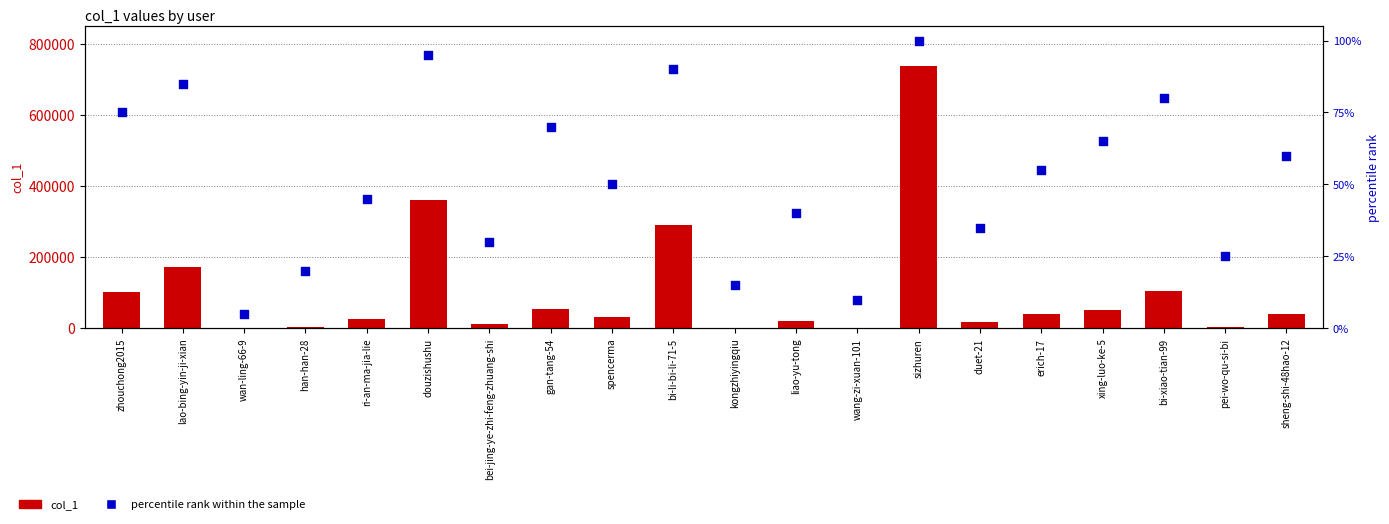

At how many categories does at least one series exceed 317544?

2